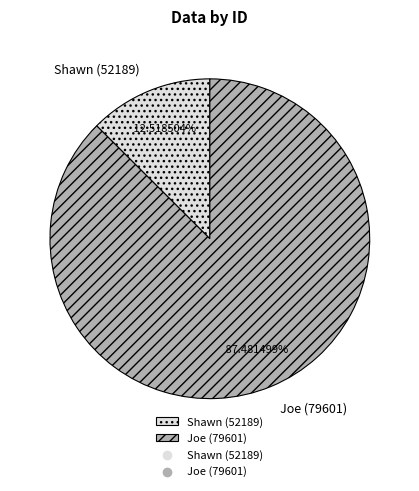

Do Shawn (52189) and Joe (79601) together represent more than half of the pie?

Yes